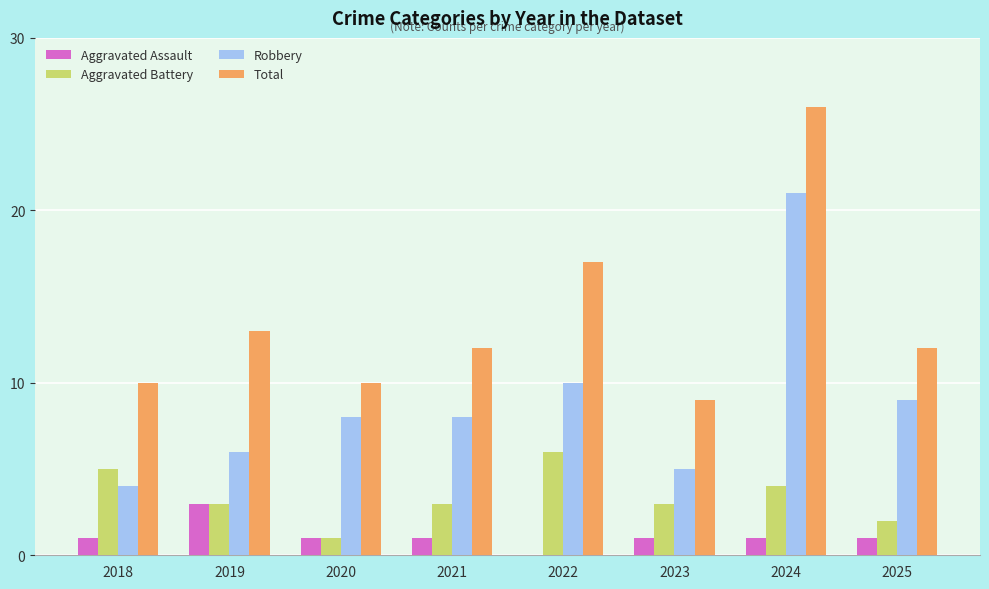

What is the approximate value of Robbery at 2024?

21